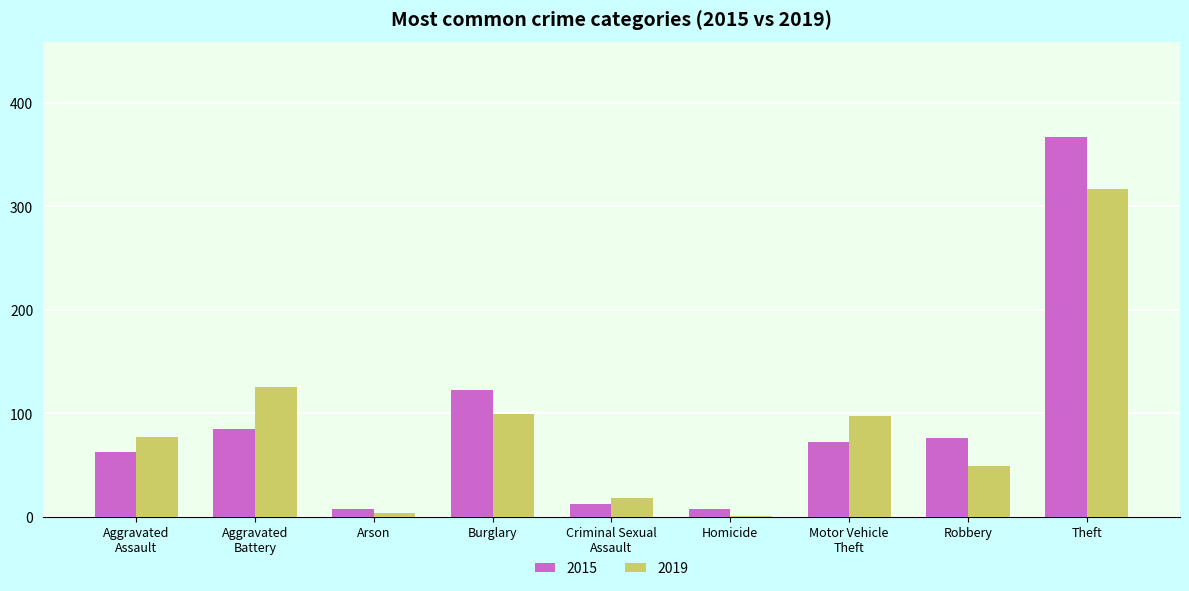

Is it true that 2019 equals 181 at Aggravated
Battery?

False